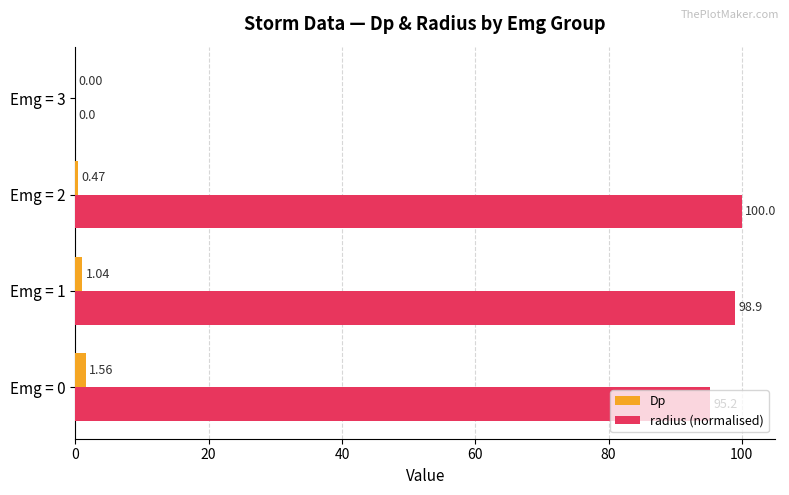

How many distinct data groups are displayed?

2